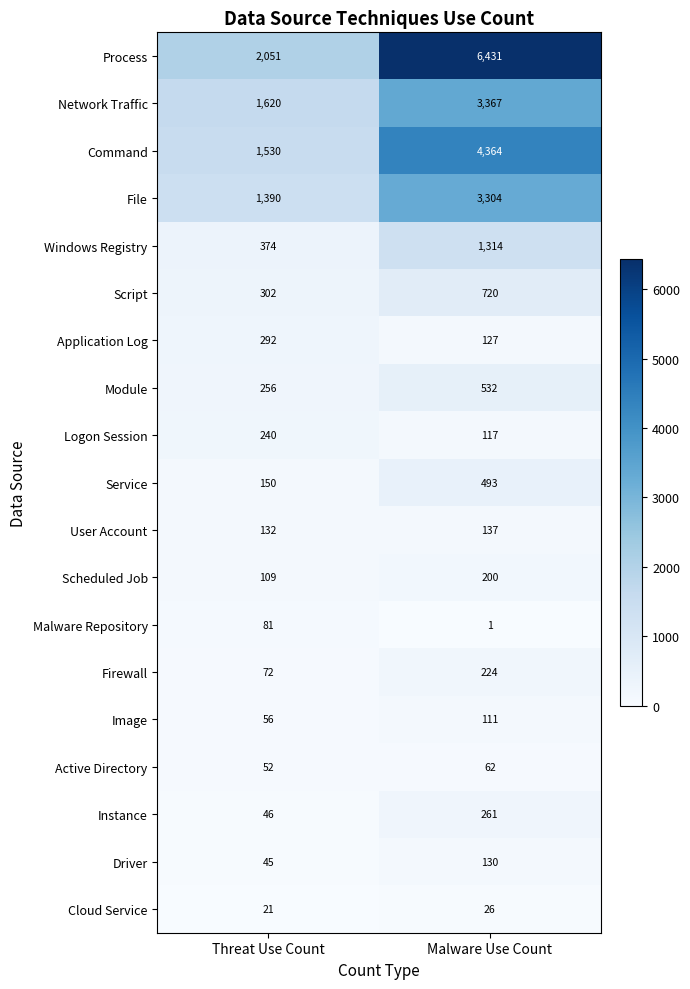

What is the approximate value of Firewall at Threat Use Count, to the nearest 5?

70